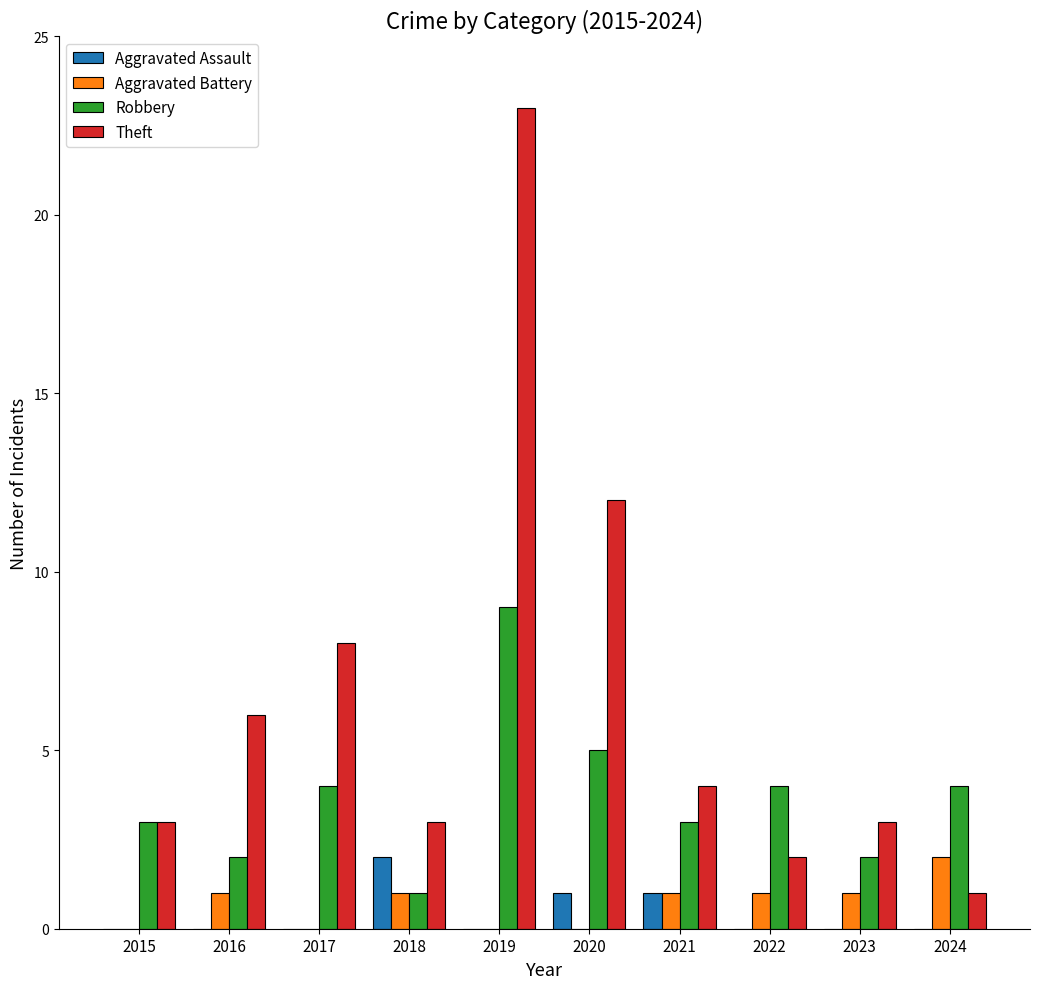

How many data points does each series have?

10